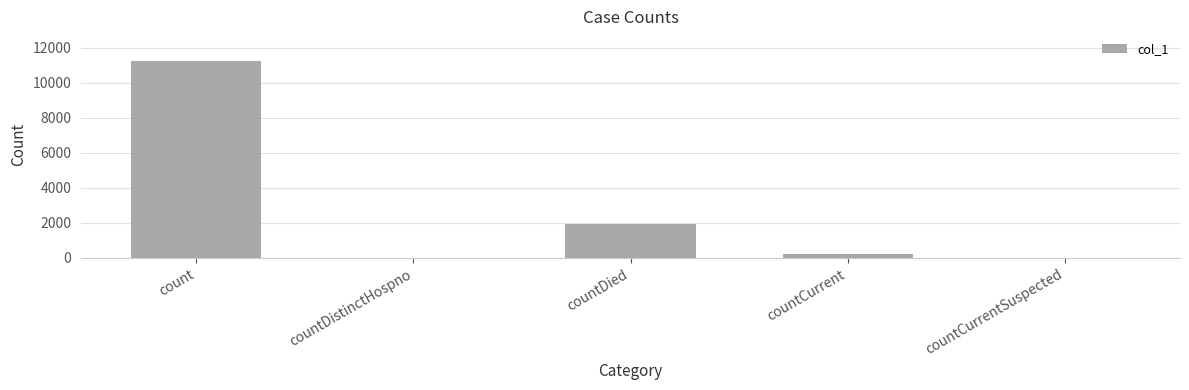

At which label does the data first exceed 238?

count